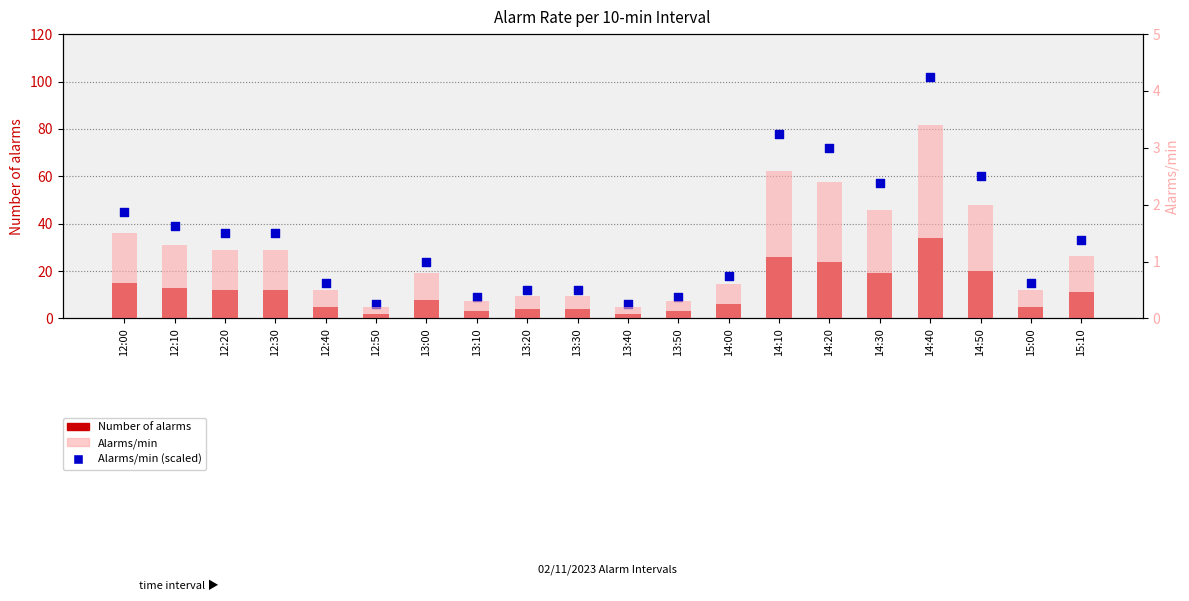

Which series has the largest Y range (max minus min)?

Alarms/min (scaled)